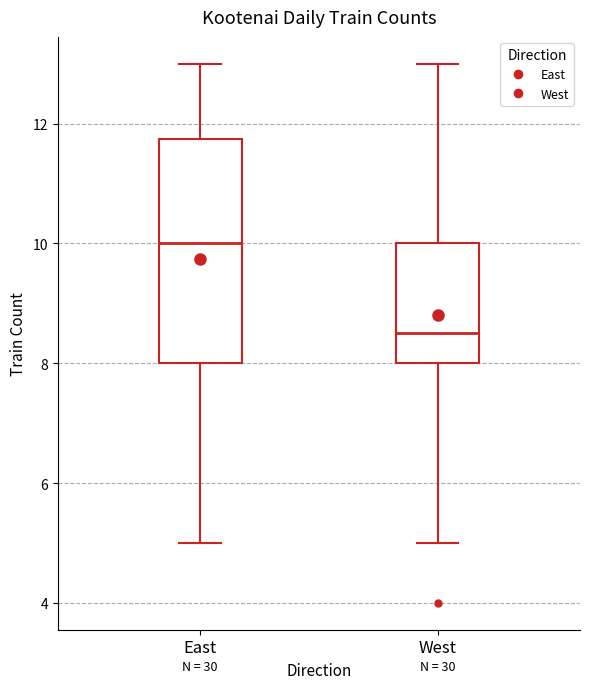

Where does the upper whisker of the box for East end on the y-axis? The values are not printed on the chart, so give them approximately, as read against the axis.

13.0